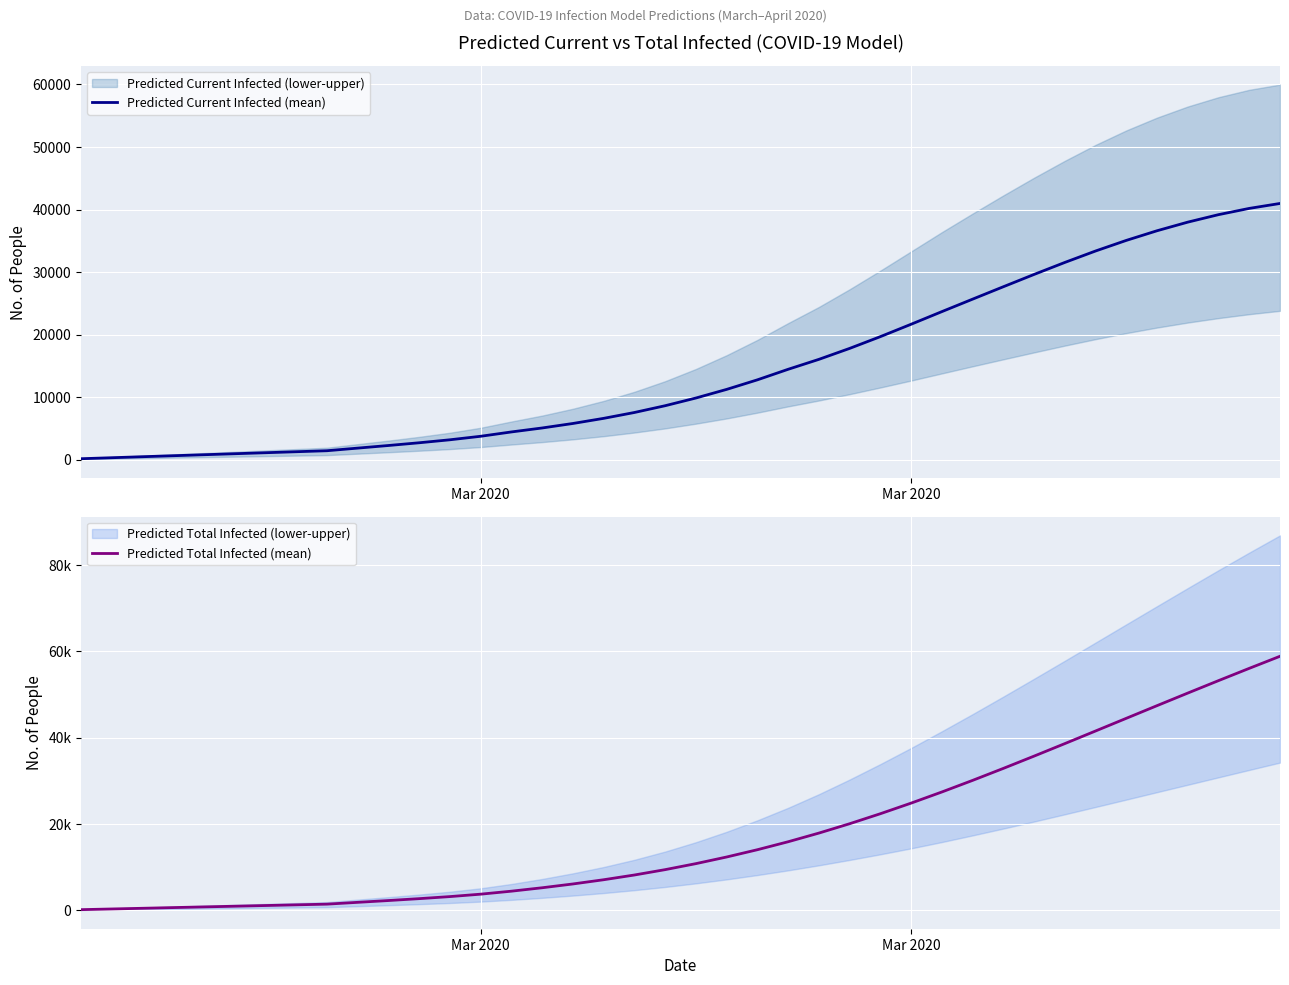

True or false: Predicted Current Infected (mean) has more than 2 points higher than both neighbors.

False